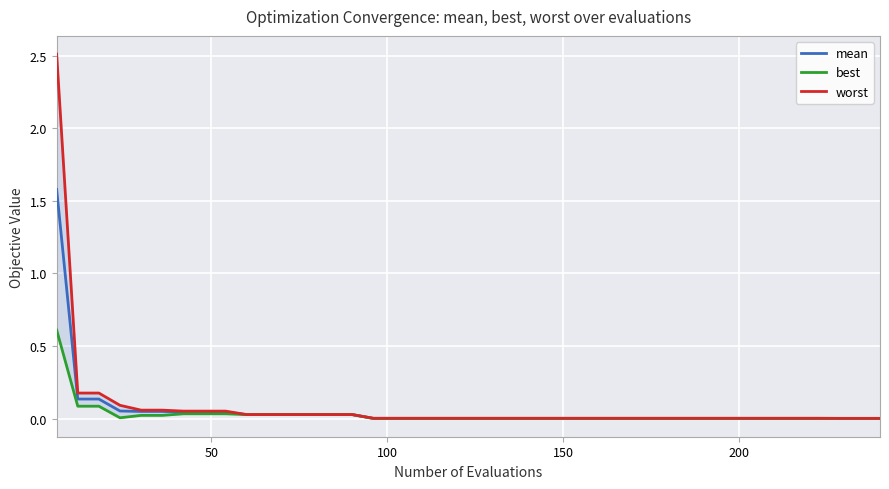

Is this an area chart (filled region under the line)?

No